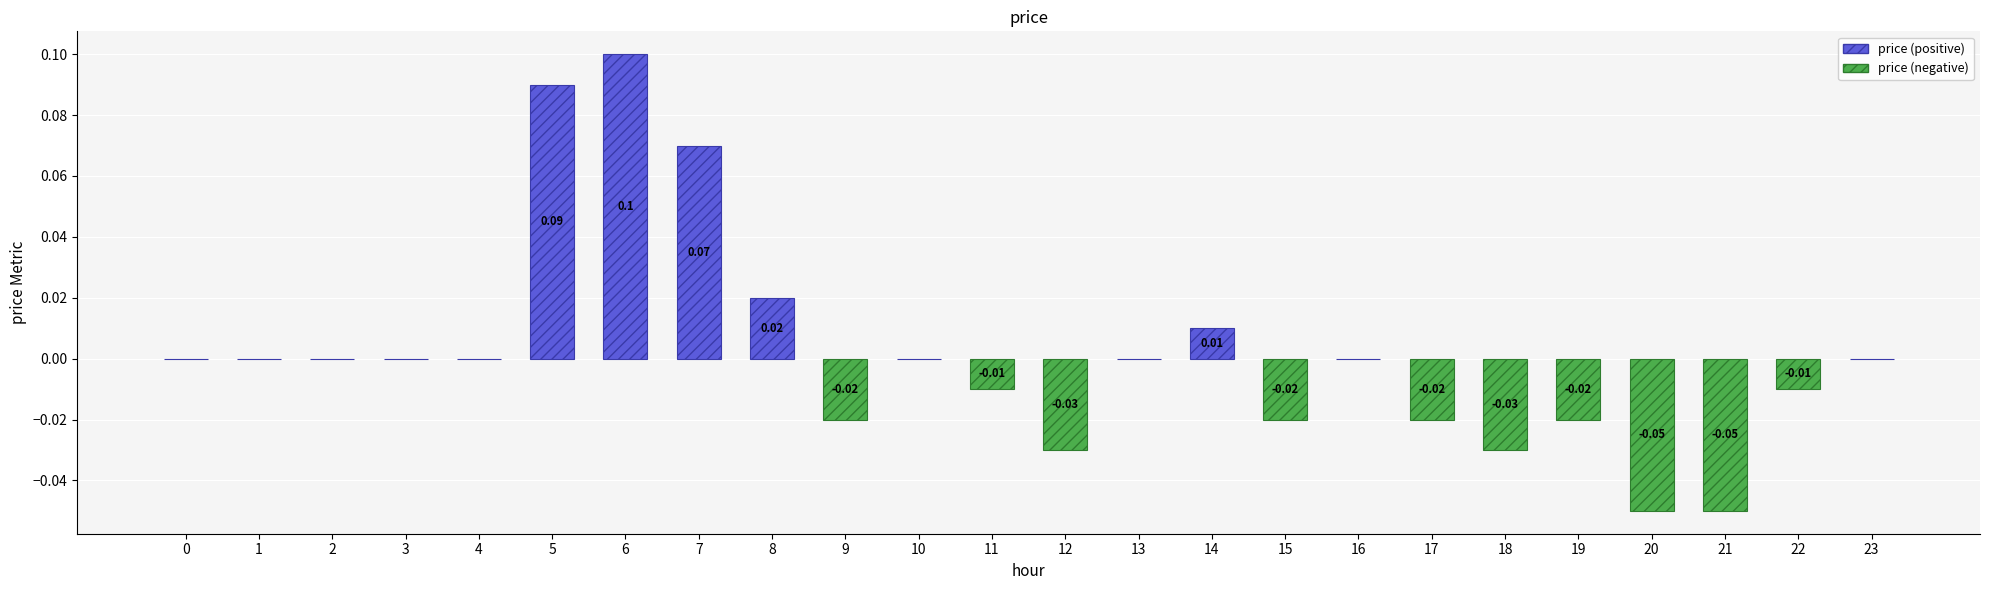

Between 18 and 16, which is larger?

16